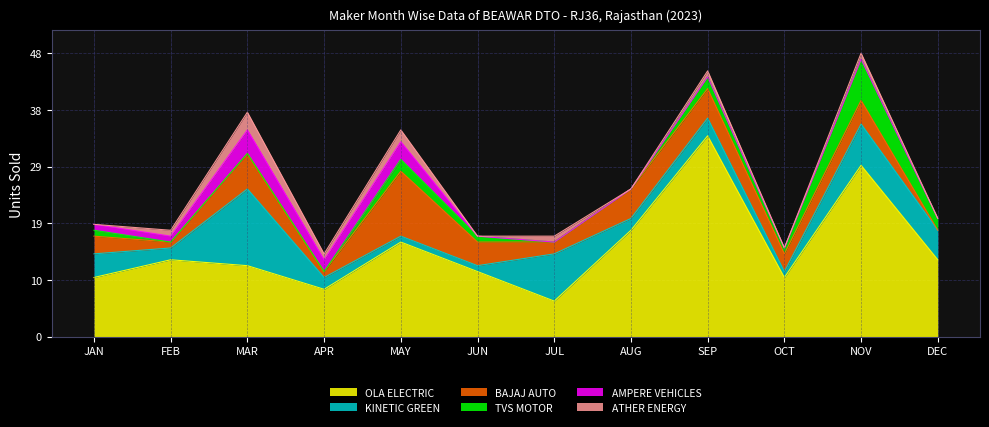

Reading right to left, transcribe all the data shown in this chart.

OLA ELECTRIC: DEC=13	NOV=29	OCT=10	SEP=34	AUG=18	JUL=6	JUN=11	MAY=16	APR=8	MAR=12	FEB=13	JAN=10
KINETIC GREEN: DEC=5	NOV=7	OCT=1	SEP=3	AUG=2	JUL=8	JUN=1	MAY=1	APR=2	MAR=13	FEB=2	JAN=4
BAJAJ AUTO: DEC=0	NOV=4	OCT=3	SEP=5	AUG=5	JUL=2	JUN=4	MAY=11	APR=1	MAR=6	FEB=1	JAN=3
TVS MOTOR: DEC=2	NOV=7	OCT=1	SEP=2	AUG=0	JUL=0	JUN=1	MAY=2	APR=0	MAR=0	FEB=0	JAN=1
AMPERE VEHICLES: DEC=0	NOV=0	OCT=0	SEP=0	AUG=0	JUL=0	JUN=0	MAY=3	APR=2	MAR=4	FEB=1	JAN=1
ATHER ENERGY: DEC=0	NOV=1	OCT=0	SEP=1	AUG=0	JUL=1	JUN=0	MAY=2	APR=1	MAR=3	FEB=1	JAN=0